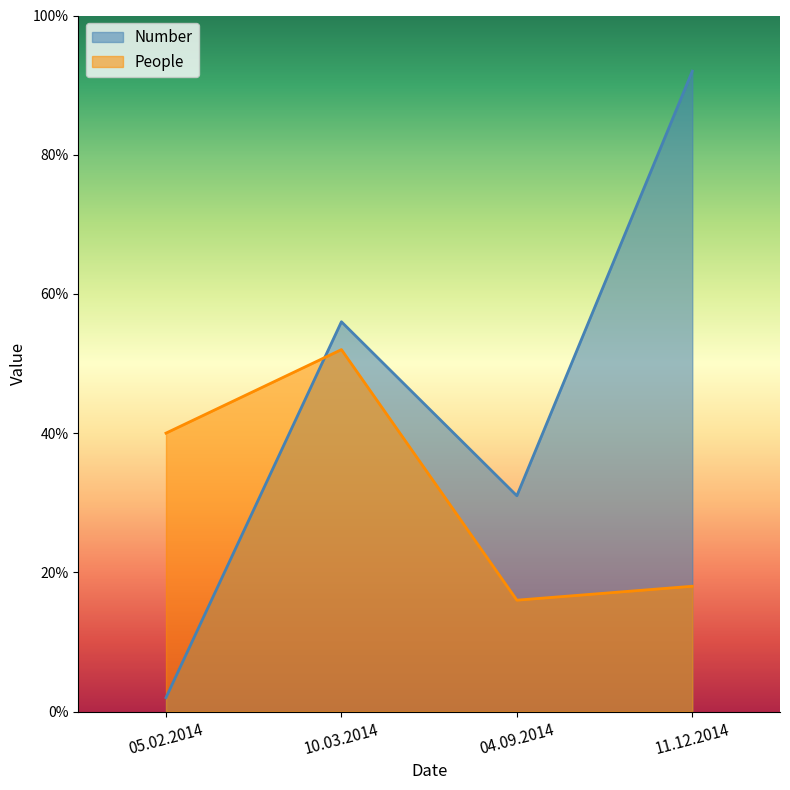

Where does the Number series first go above 56?

11.12.2014